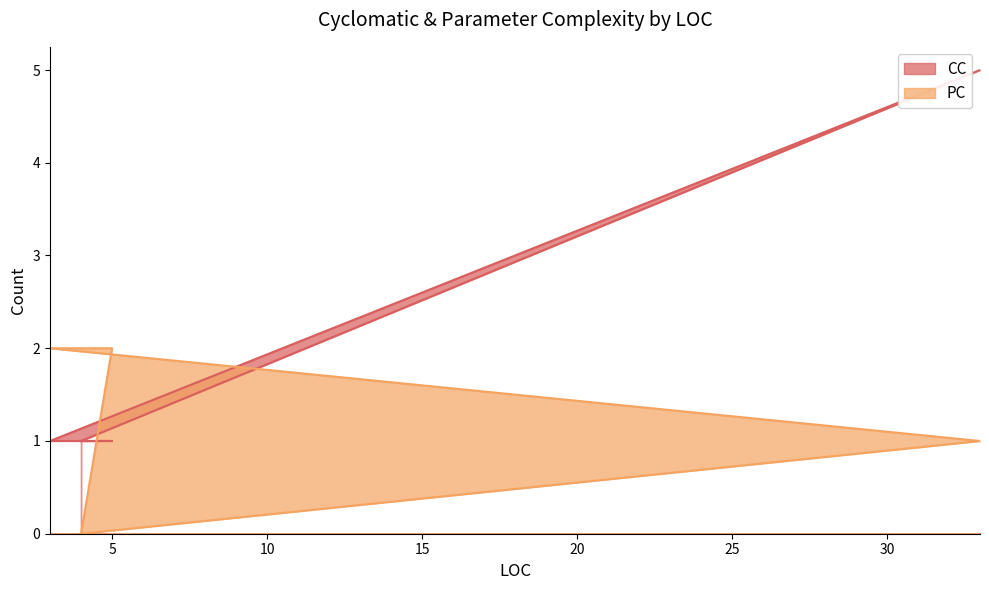

True or false: CC has a value of 0 at 4.

False